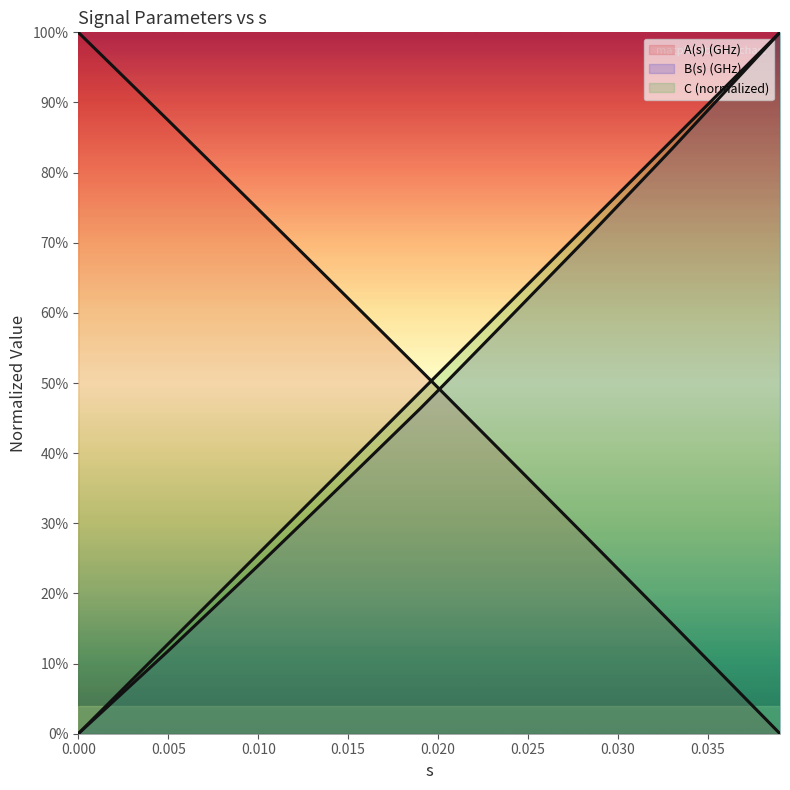

How many lines are shown in the chart?

3